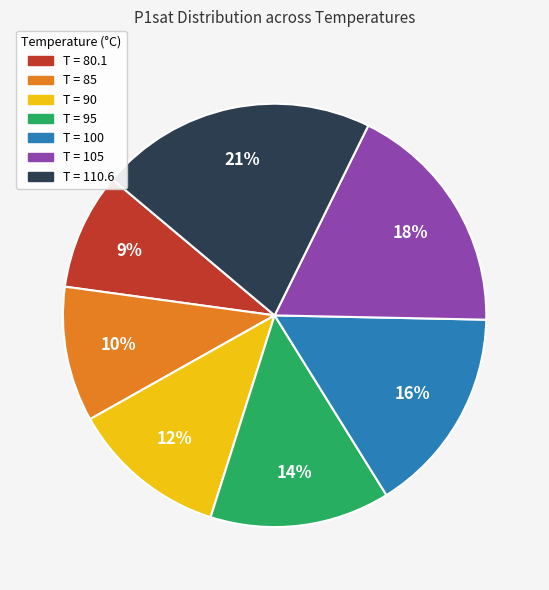

To the nearest percent, what is the average slice percentage?

14%